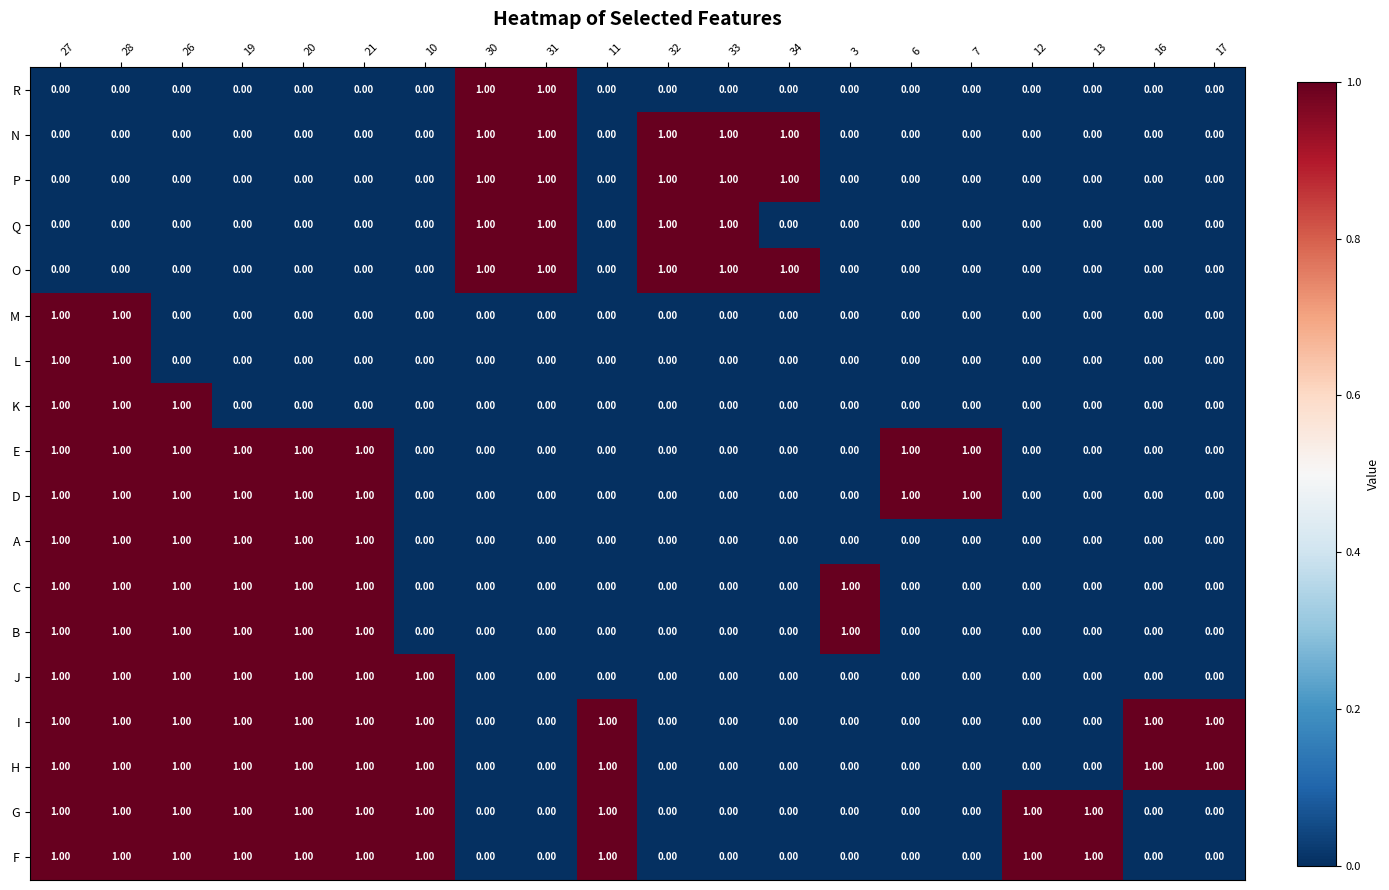

Is the value of P at 12 greater than the value of O at 34?

No